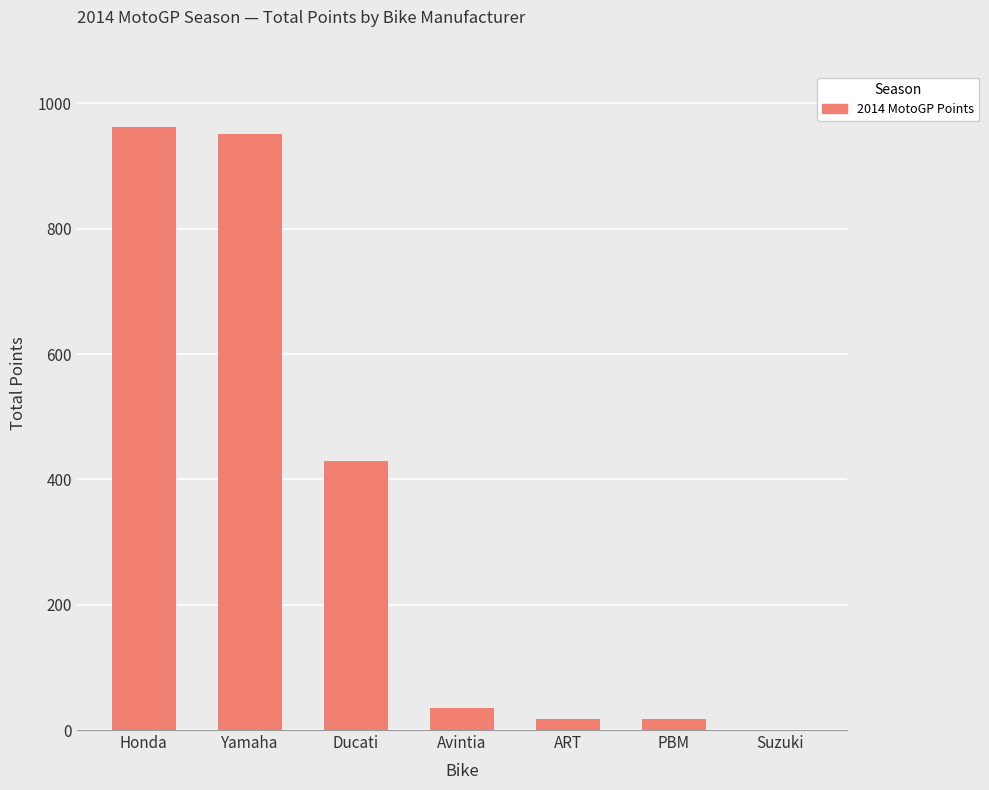

What is the change in value from Ducati to Avintia?

-394